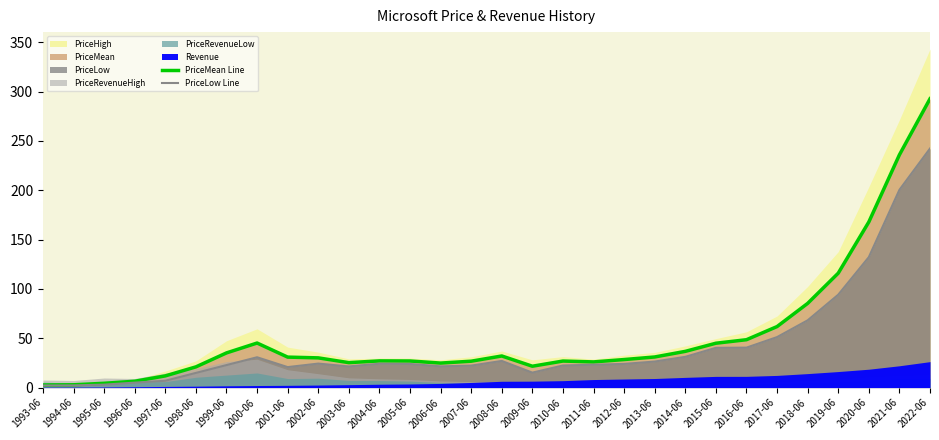

How many values in the PriceMean Line series exceed 30?

15